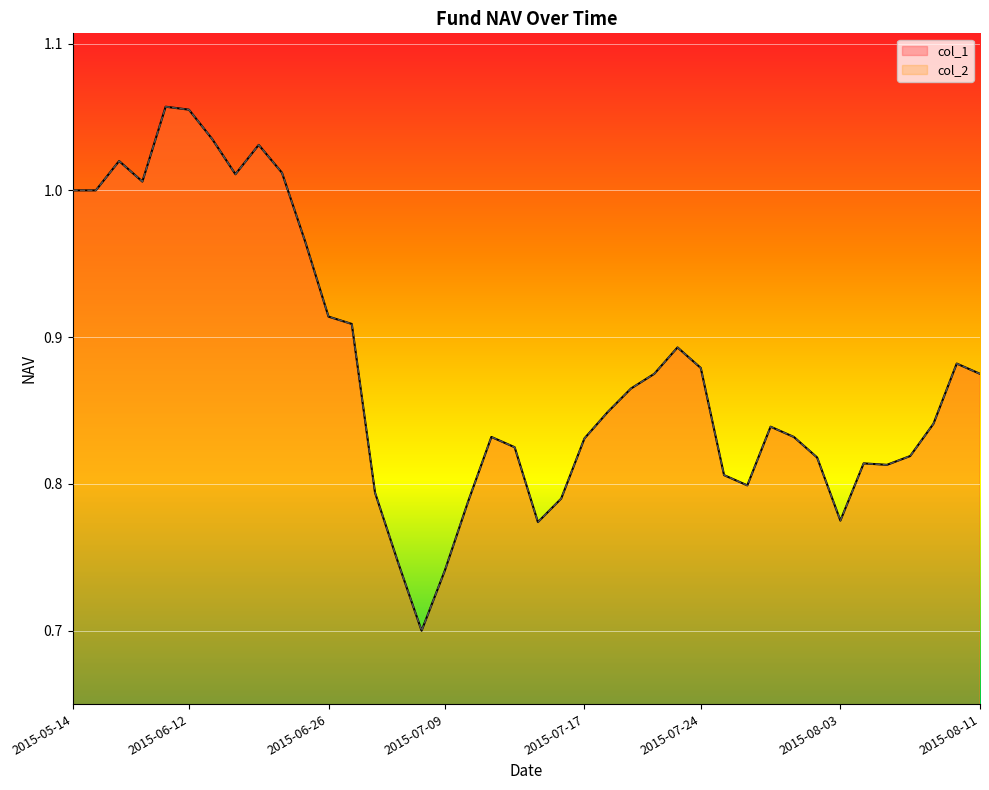

How many lines are shown in the chart?

2